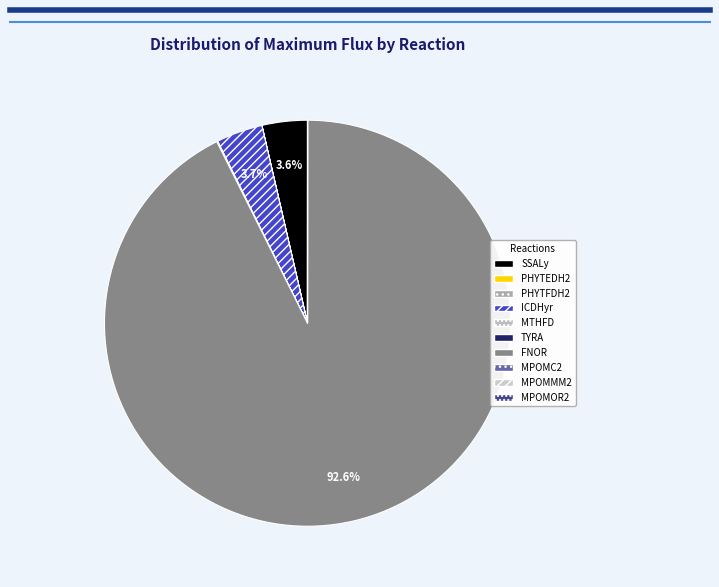

Which slice is the smallest?

PHYTEDH2